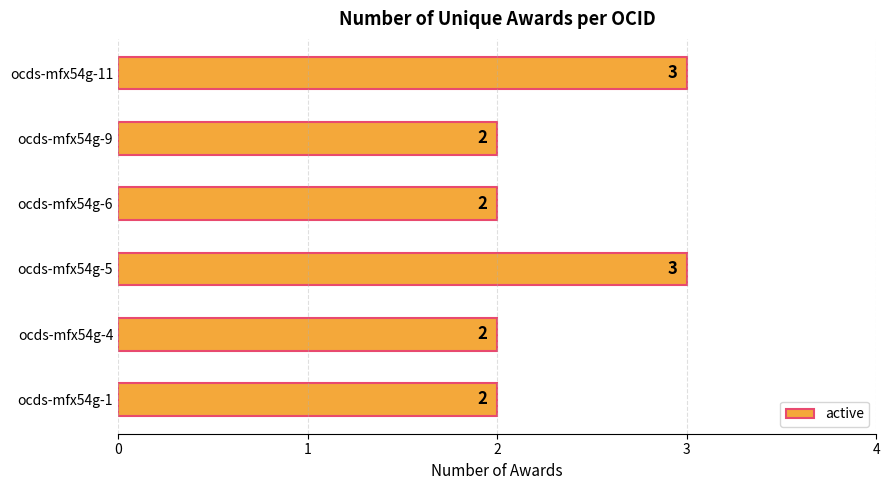

How many data points does each series have?

6